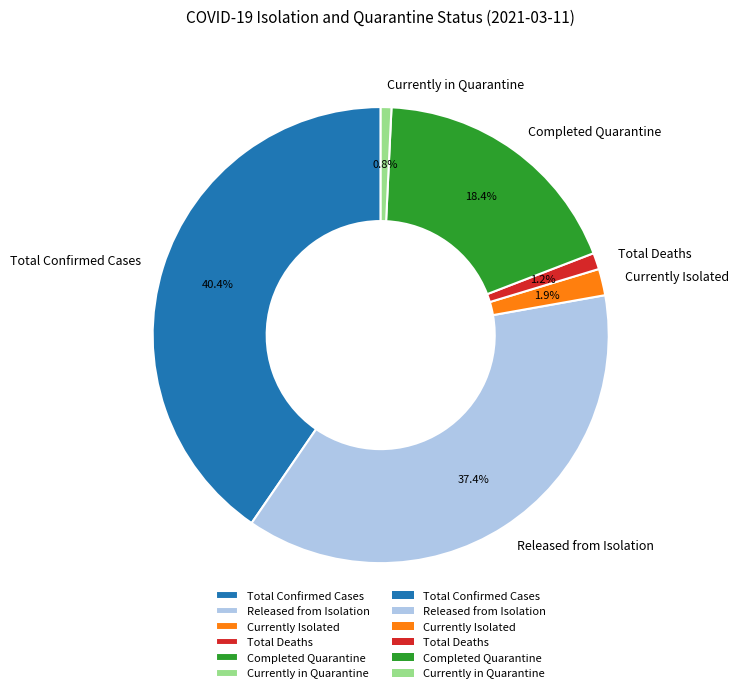

How many slices are in this pie chart?

6